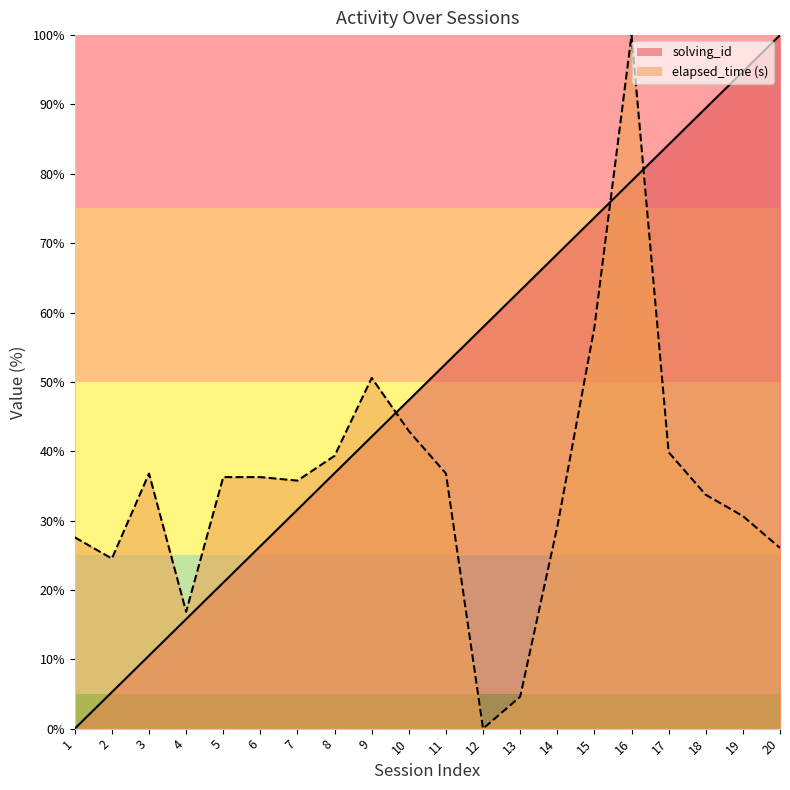

What is the average value of the elapsed_time series?

35.3